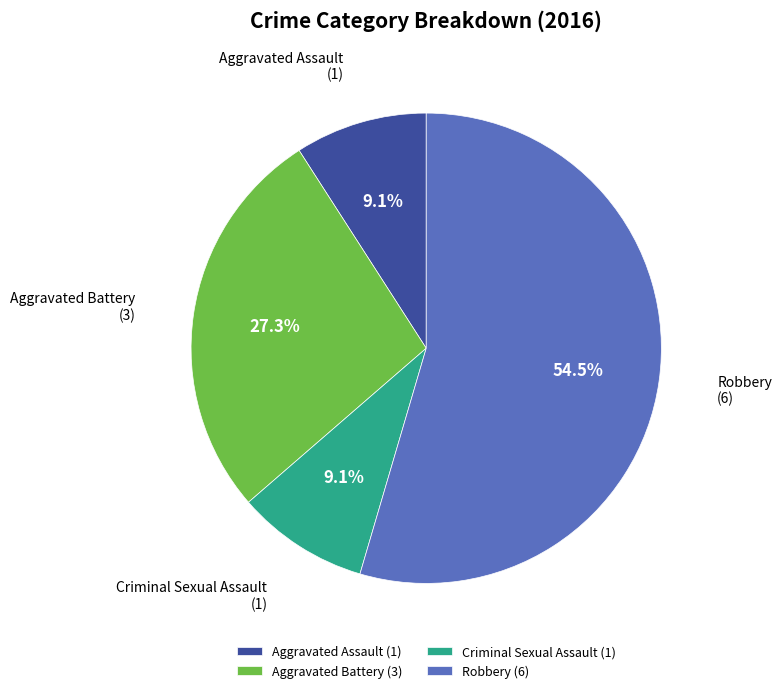

Do Criminal Sexual Assault and Robbery together represent more than half of the pie?

Yes